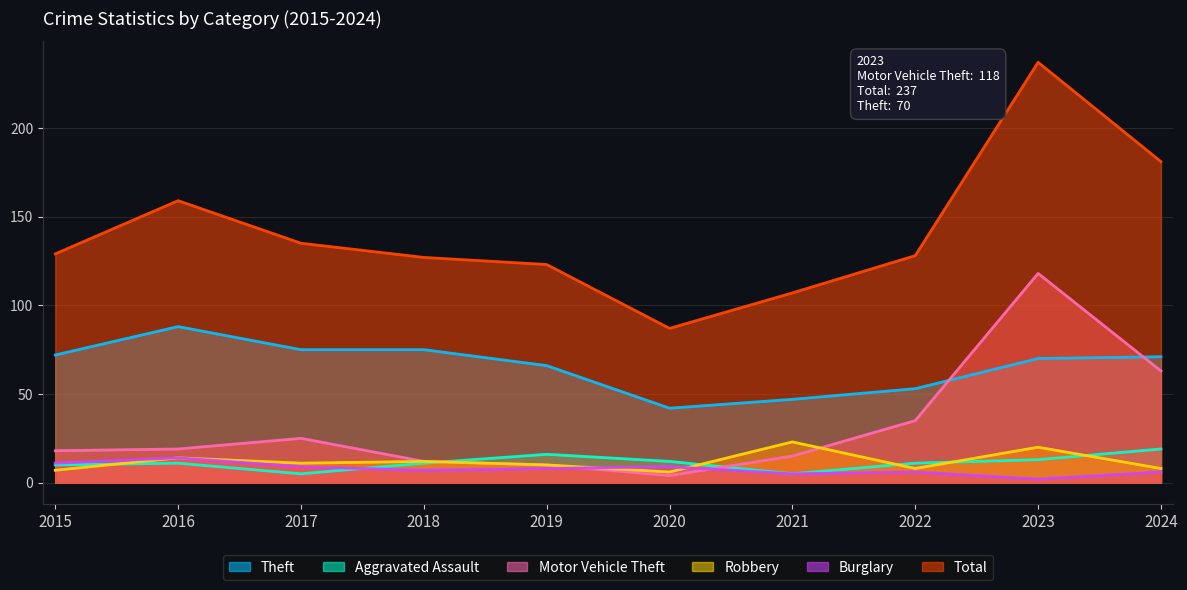

Rank the series at 2021 from highest to lowest value.

Total, Theft, Robbery, Motor Vehicle Theft, Aggravated Assault, Burglary